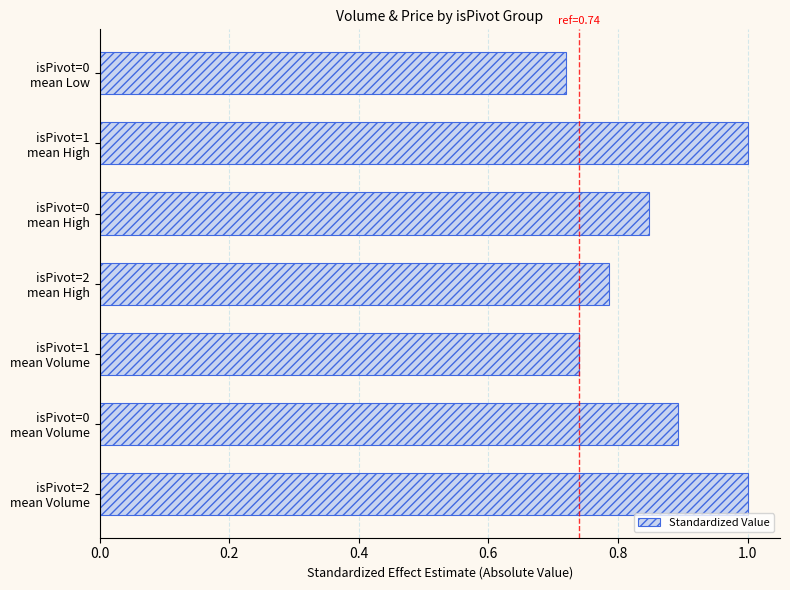

What is the difference between the maximum and minimum values?

0.3